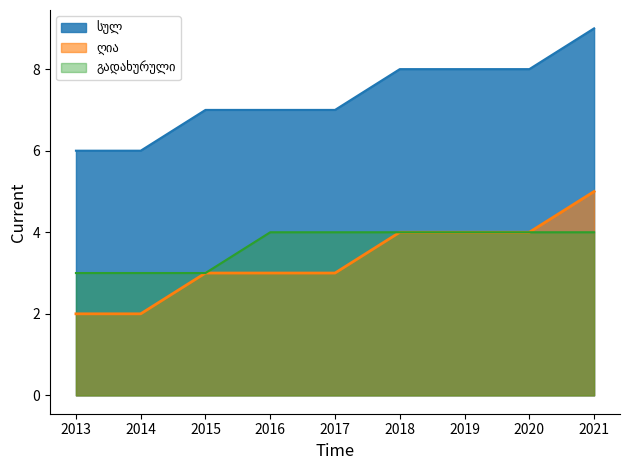

Reading left to right, transcribe all the data shown in this chart.

სულ: 6	6	7	7	7	8	8	8	9
ღია: 2	2	3	3	3	4	4	4	5
გადახურული: 3	3	3	4	4	4	4	4	4